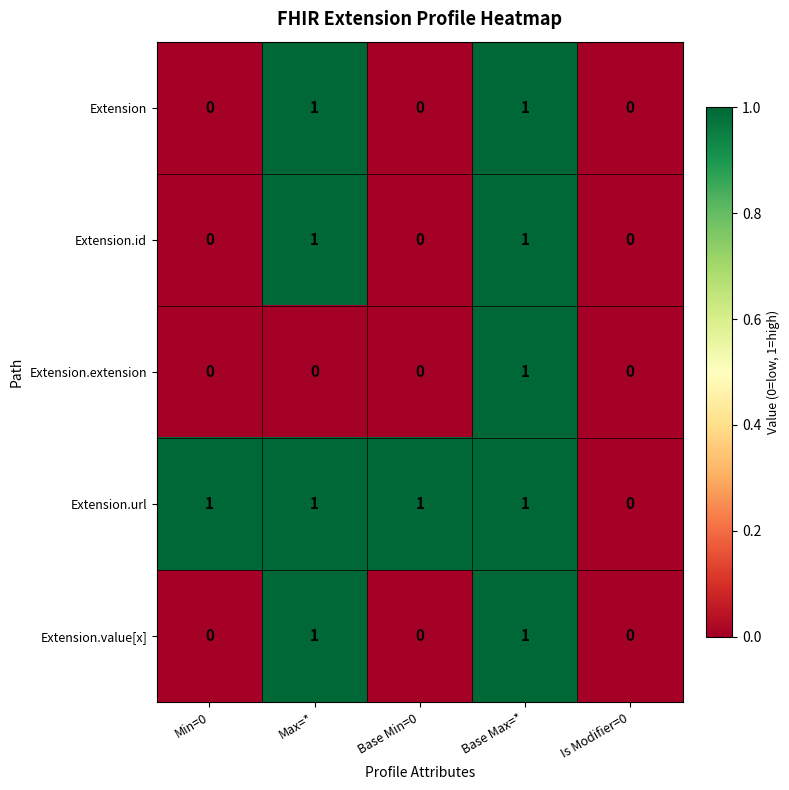

Which series has the largest total across all categories?

Extension.url